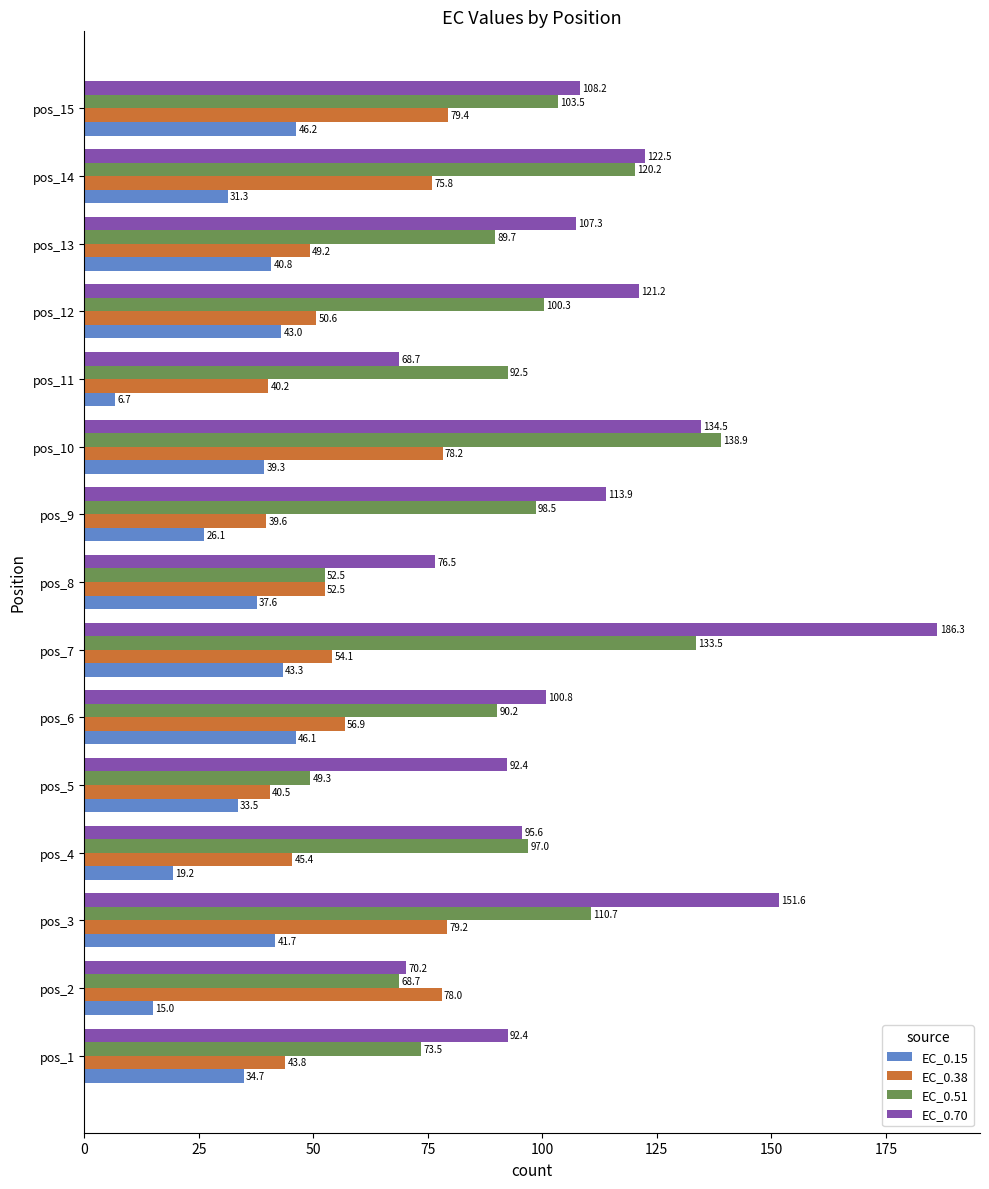

Which series changed the most between pos_7 and pos_10?

EC_0.70